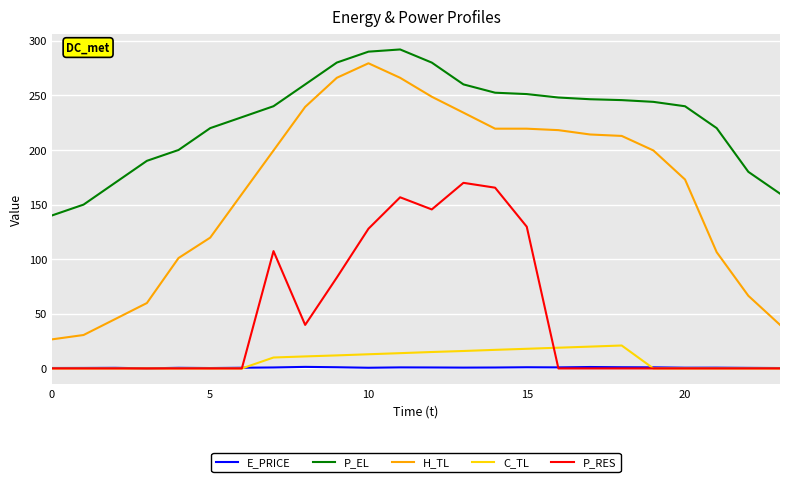

Which series has the largest total across all categories?

P_EL